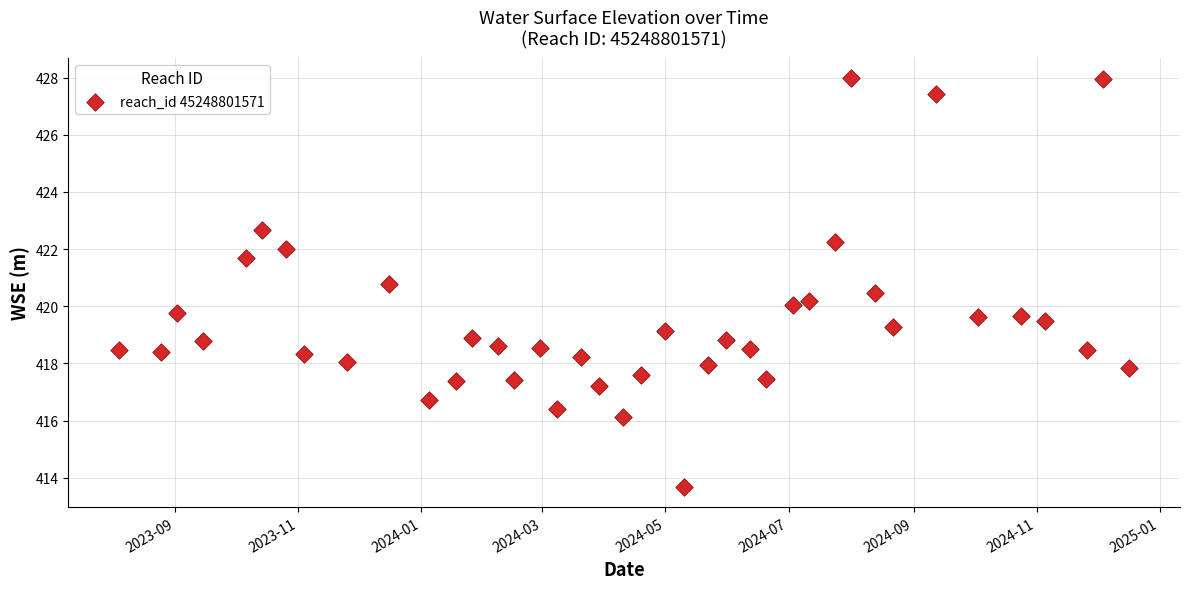

What is the range of Y values (max minus min)?

14.3